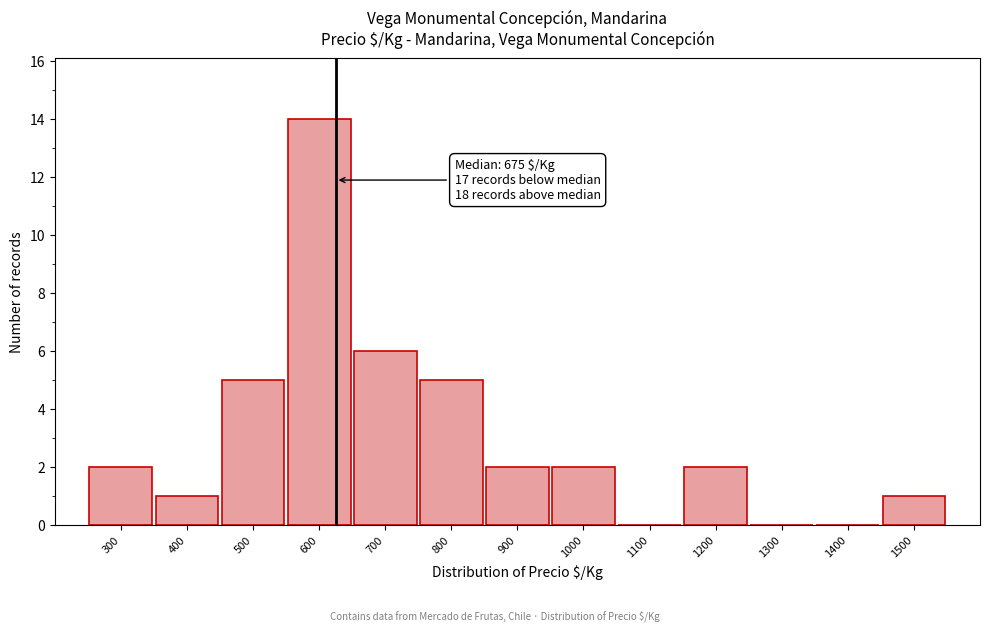

Reading left to right, transcribe all the data shown in this chart.

300=2	400=1	500=5	600=14	700=6	800=5	900=2	1000=2	1100=0	1200=2	1300=0	1400=0	1500=1